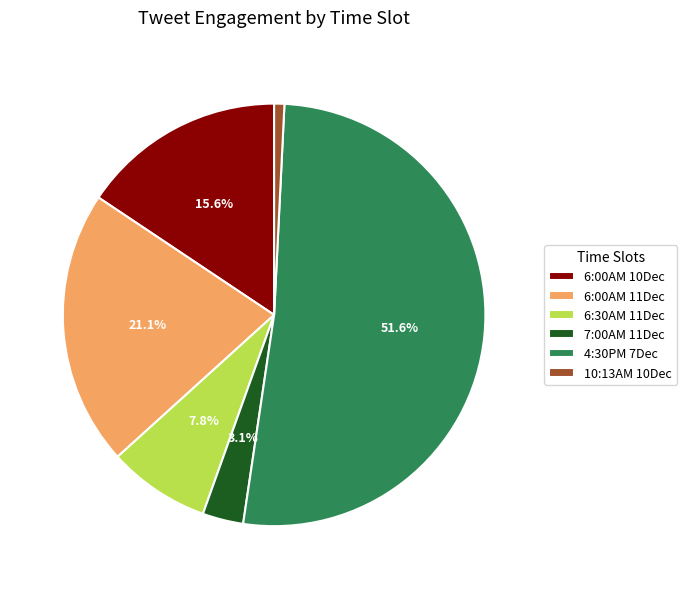

To the nearest percent, what is the average slice percentage?

17%